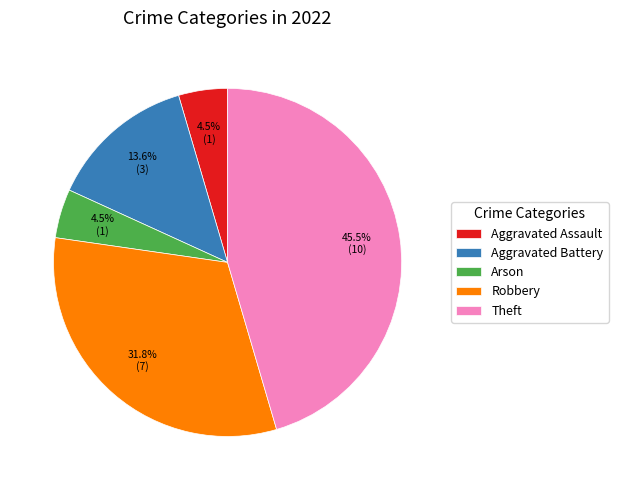

Do Robbery and Aggravated Assault together represent more than half of the pie?

No